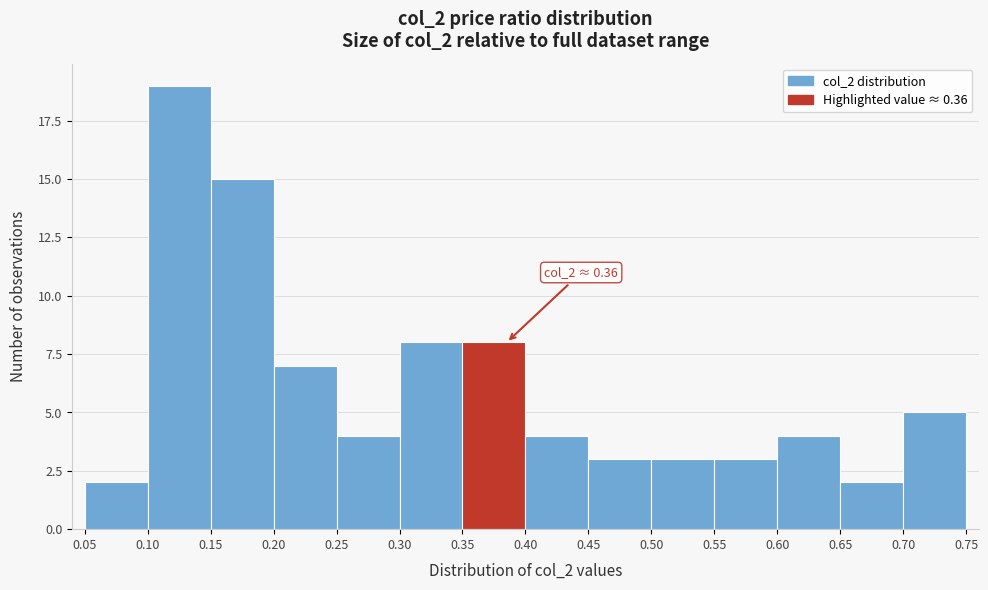

Over which range of the x-axis is the bar tallest?

0.10 to 0.15